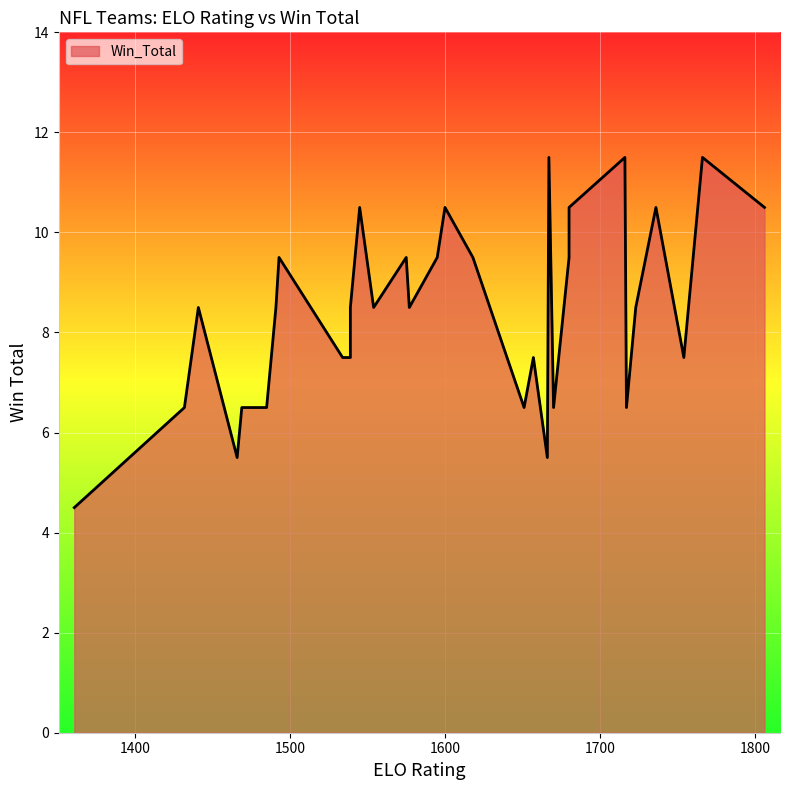

Is it true that the value at 1485 is 1.9?

False